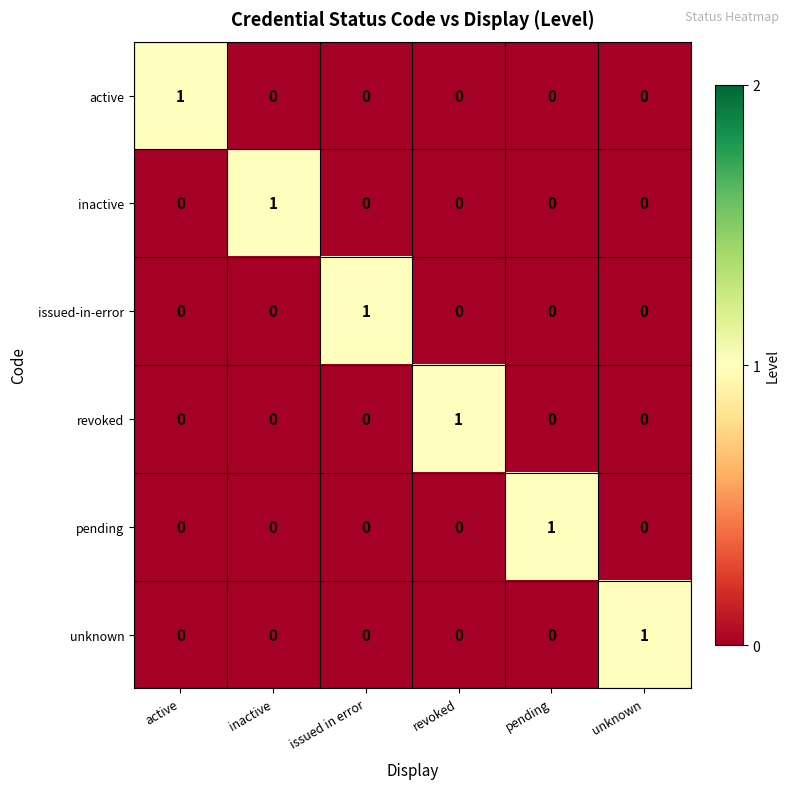

True or false: pending has a value of 1 at unknown.

False